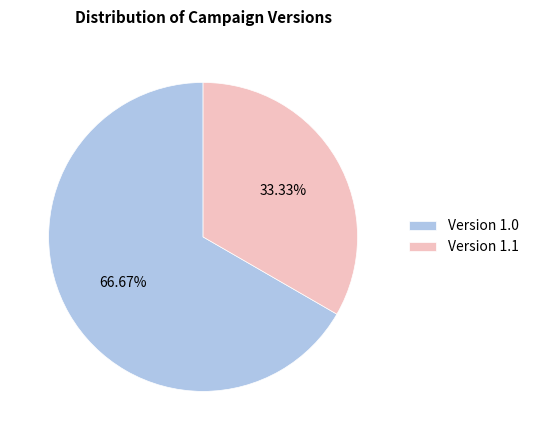

Approximately how many times larger is the value at Version 1.1 compared to Version 1.0?

0.5